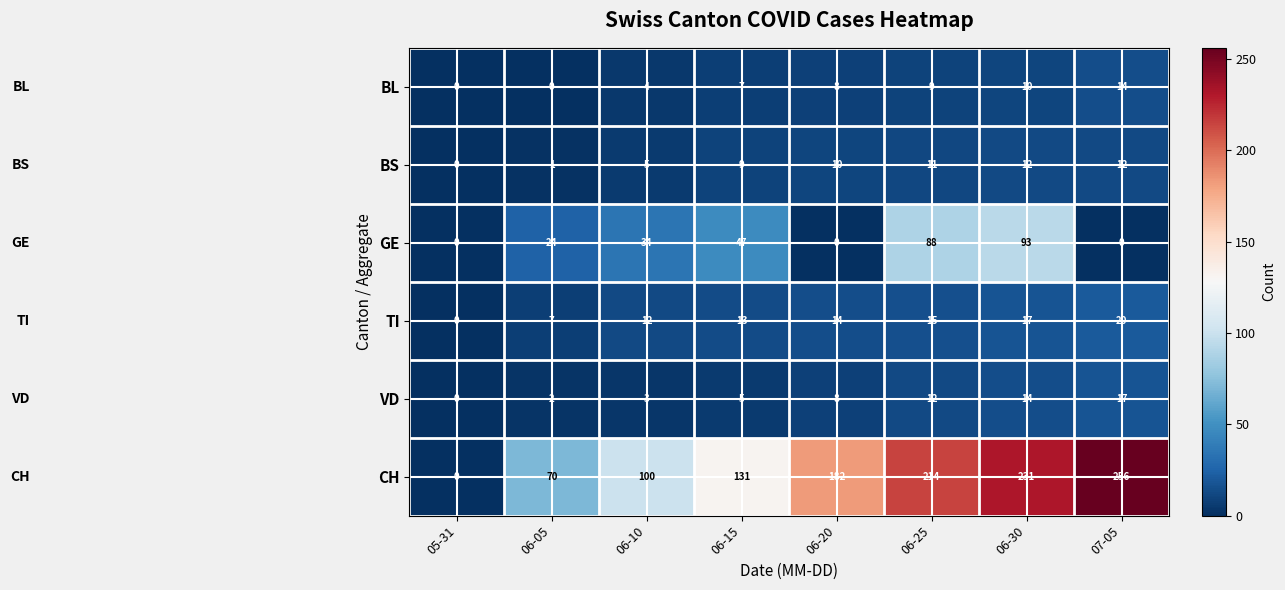

At which category does the chart reach its peak across all series?

07-05